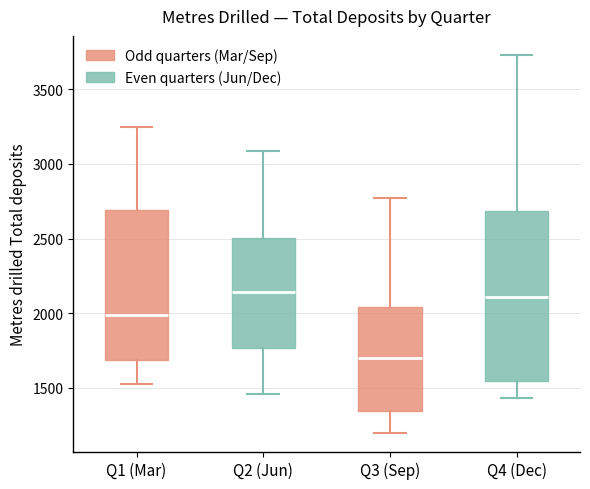

Reading left to right, transcribe this box plot: for each box, give where its median line is, the range the box spans, and where its two whiskers end, as read against the y-axis. The values are not printed on the chart, so give them approximately, as read against the axis.

Q1 (Mar): median 2000, box 1700 to 2700, whiskers 1550 to 3250
Q2 (Jun): median 2150, box 1750 to 2500, whiskers 1450 to 3100
Q3 (Sep): median 1700, box 1350 to 2050, whiskers 1200 to 2750
Q4 (Dec): median 2100, box 1550 to 2700, whiskers 1450 to 3750